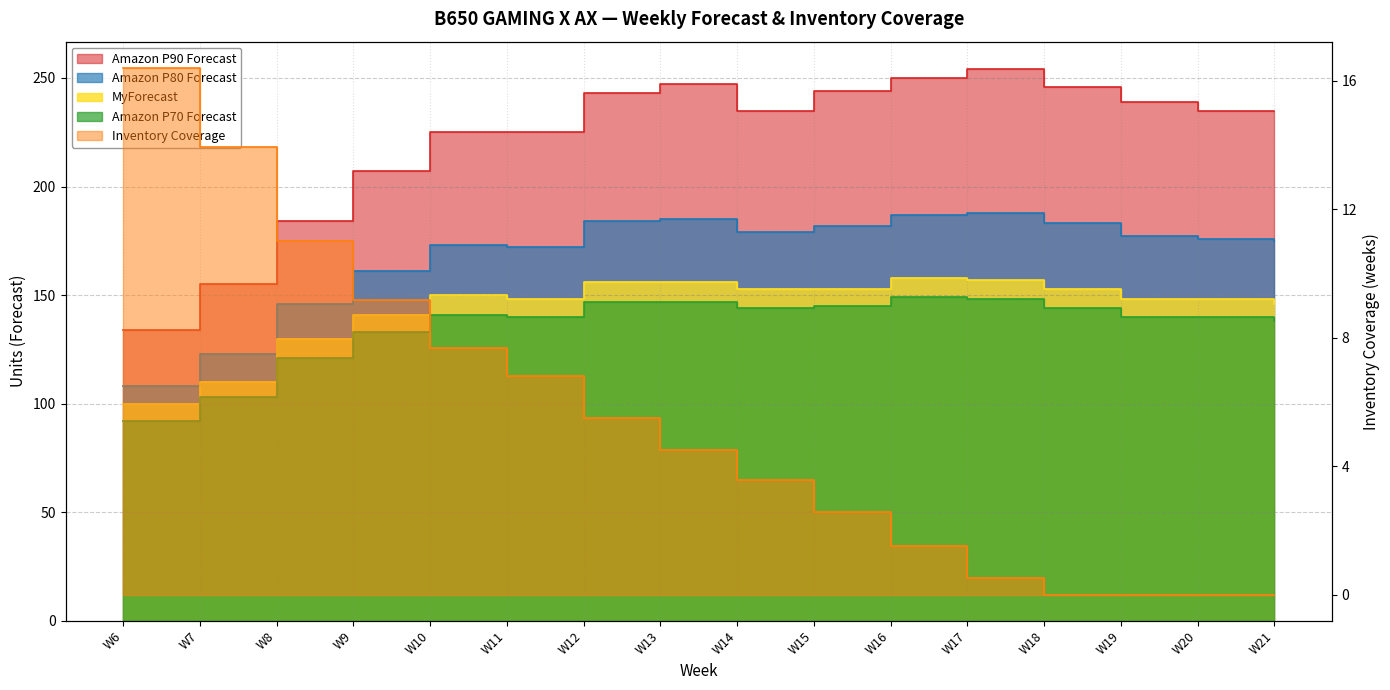

Which has a higher value, W11 or W18?

W18